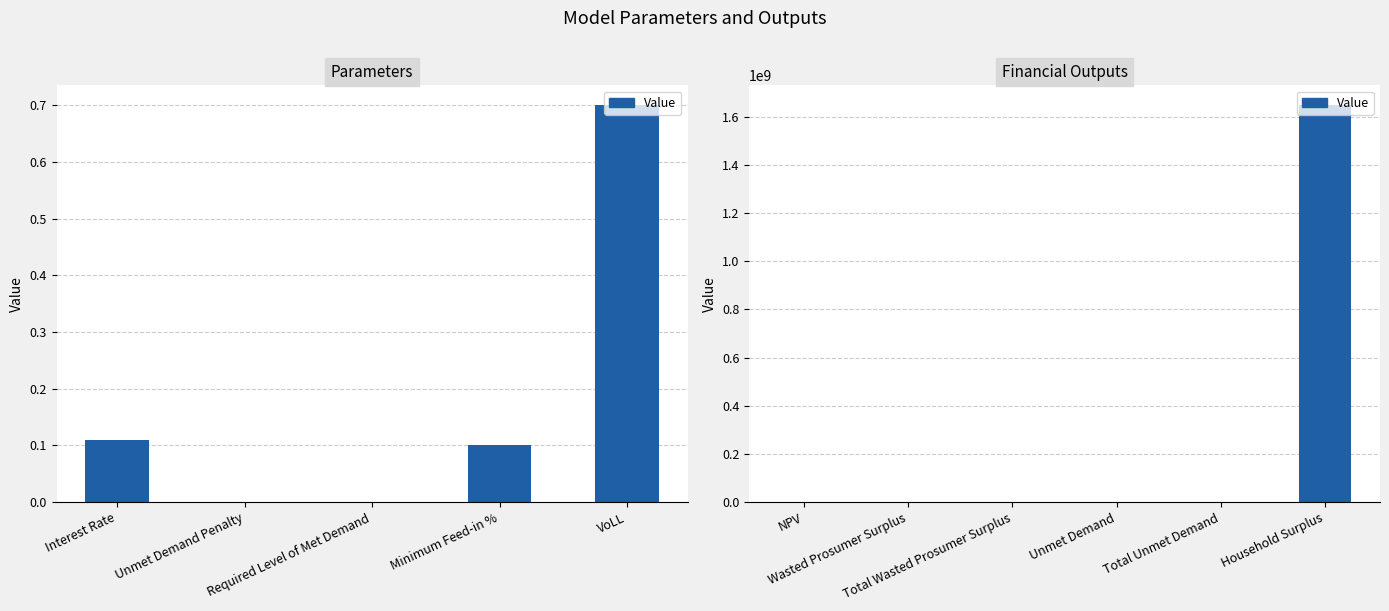

What is the value of the 1st bar from the left?

2118864.9